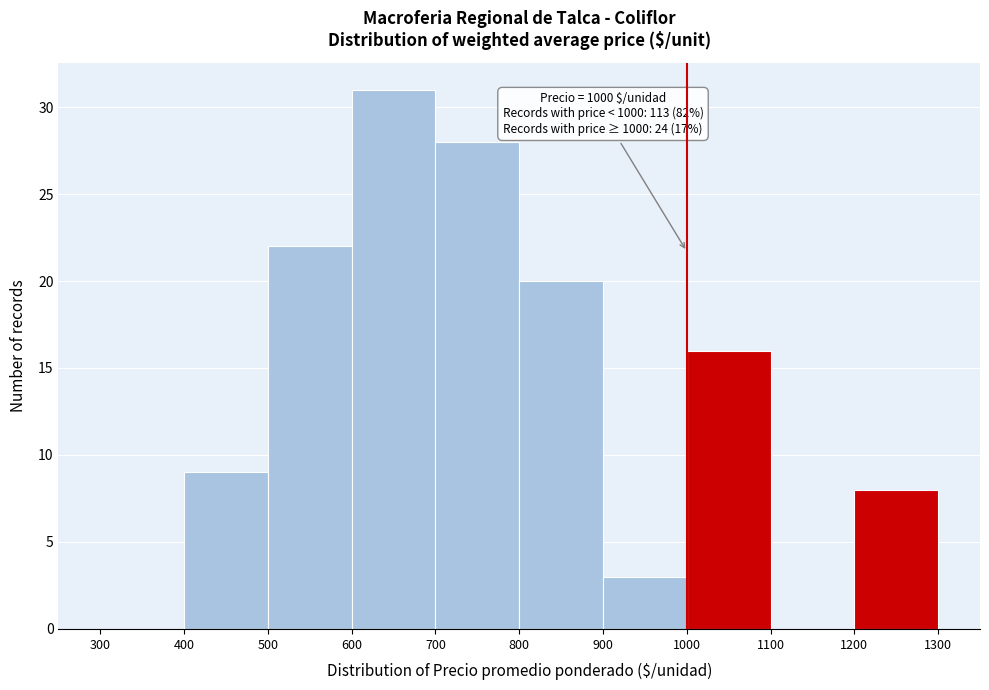

Which range on the x-axis has the tallest bar?

600 to 700